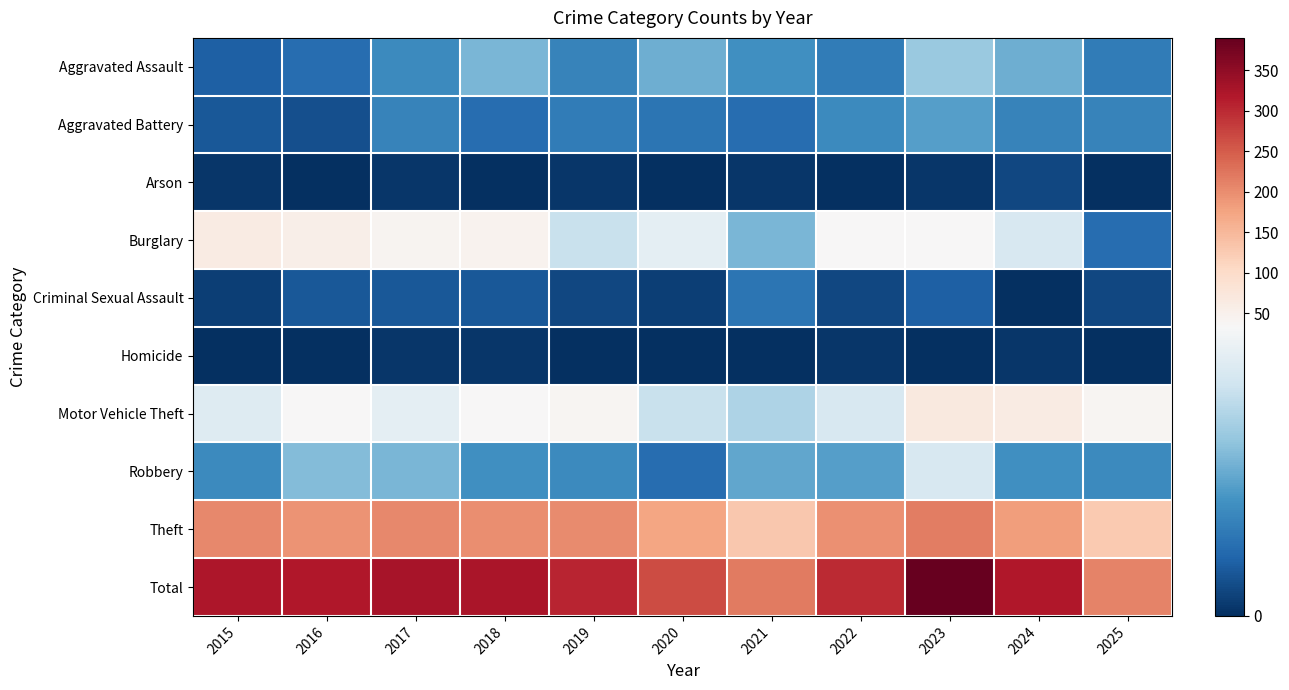

At 2016, list the series in order from smallest to largest.

Arson, Homicide, Aggravated Battery, Criminal Sexual Assault, Aggravated Assault, Robbery, Motor Vehicle Theft, Burglary, Theft, Total